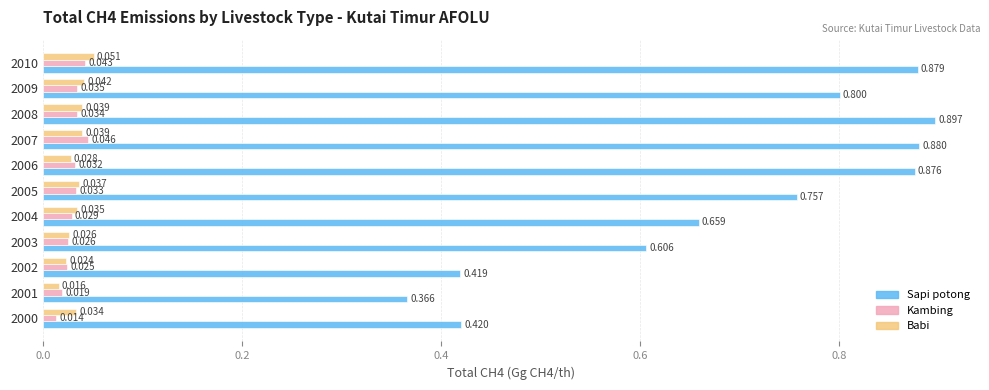

At 2000, list the series in order from smallest to largest.

Kambing, Babi, Sapi potong